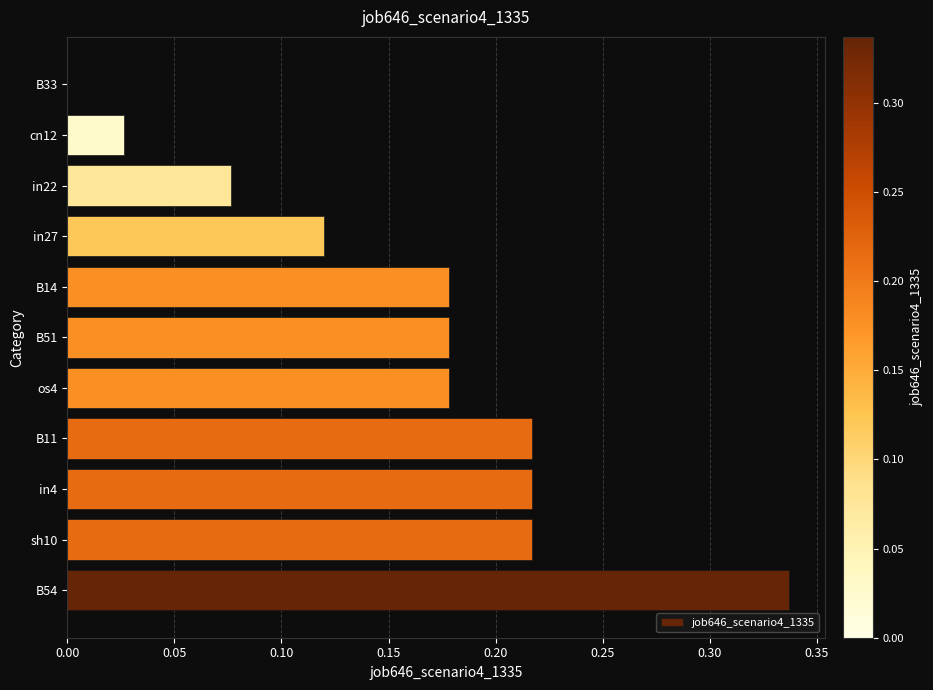

How many positive values are there?

10